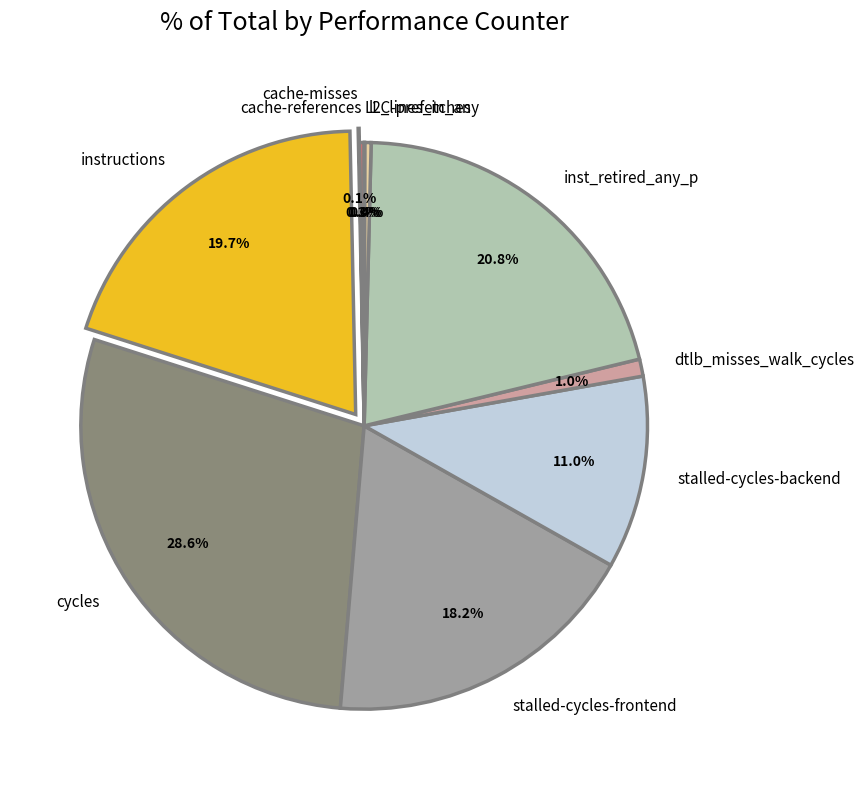

Does any single category account for the majority?

No